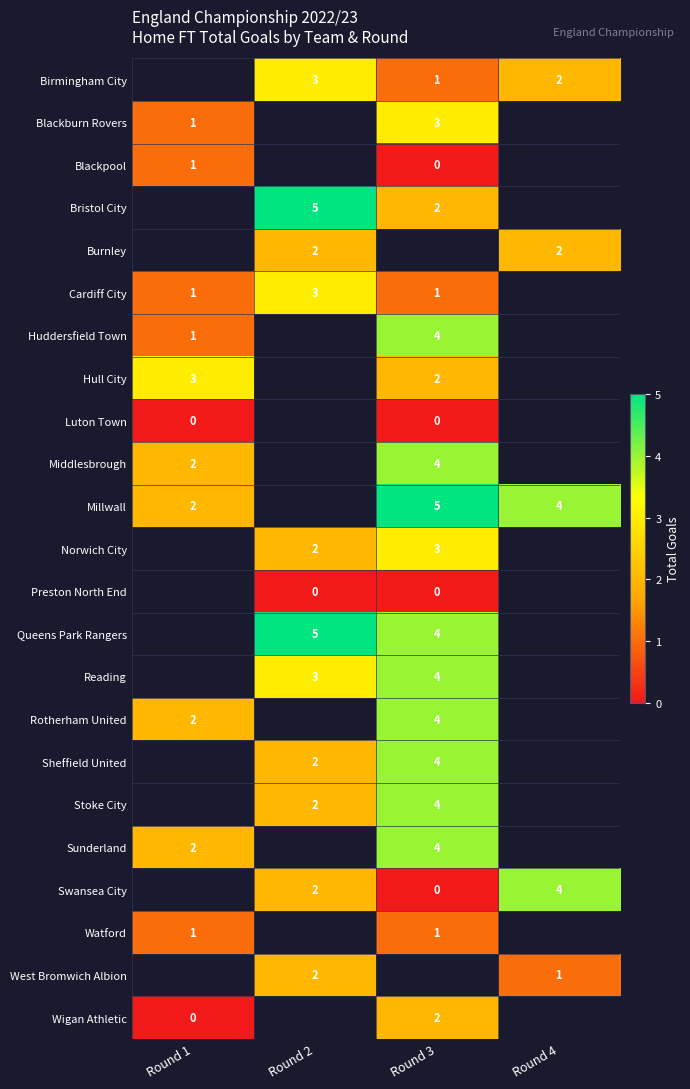

The Cardiff City series shows 1 at Round 3. True or false?

True